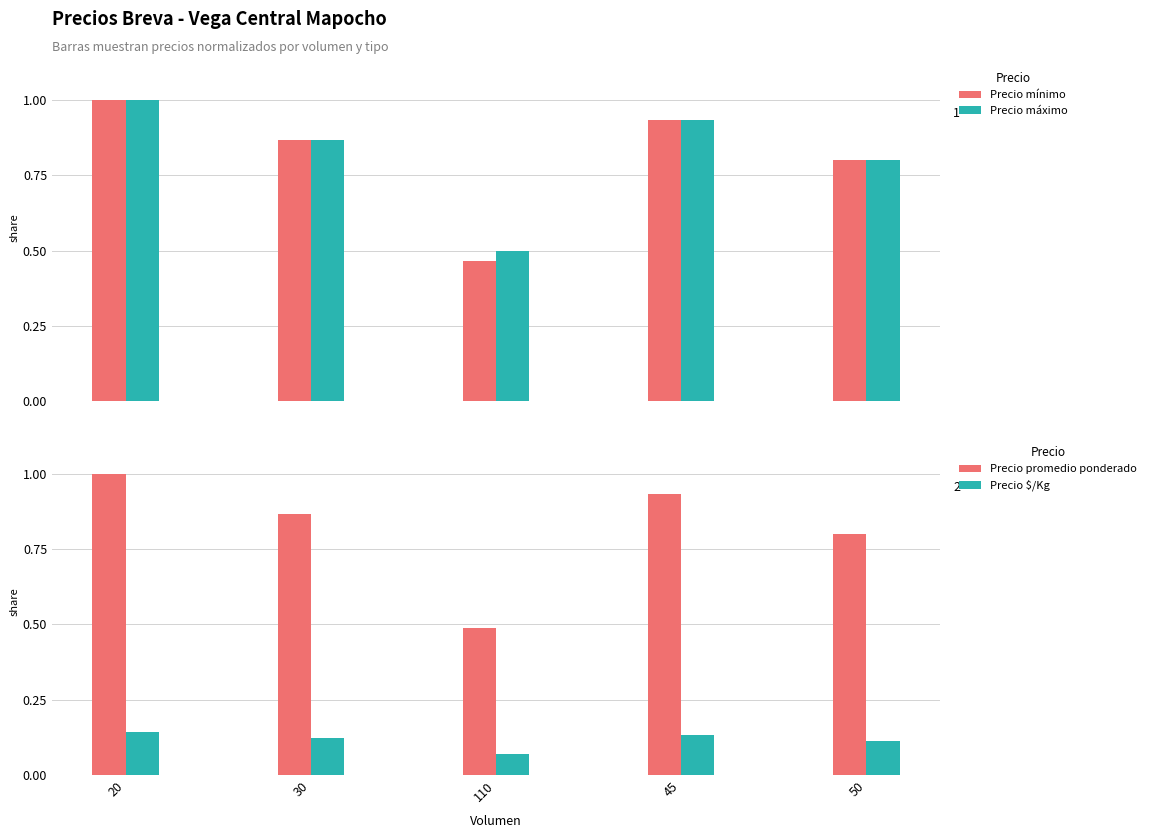

Rank the categories by Precio $/Kg value from highest to lowest.

20, 45, 30, 50, 110